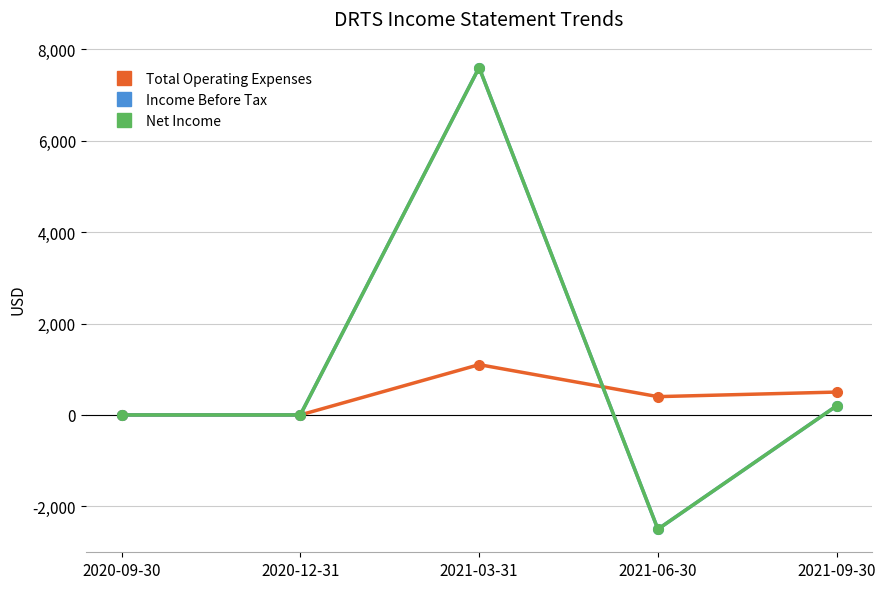

What is the minimum value for Net Income?

-2500